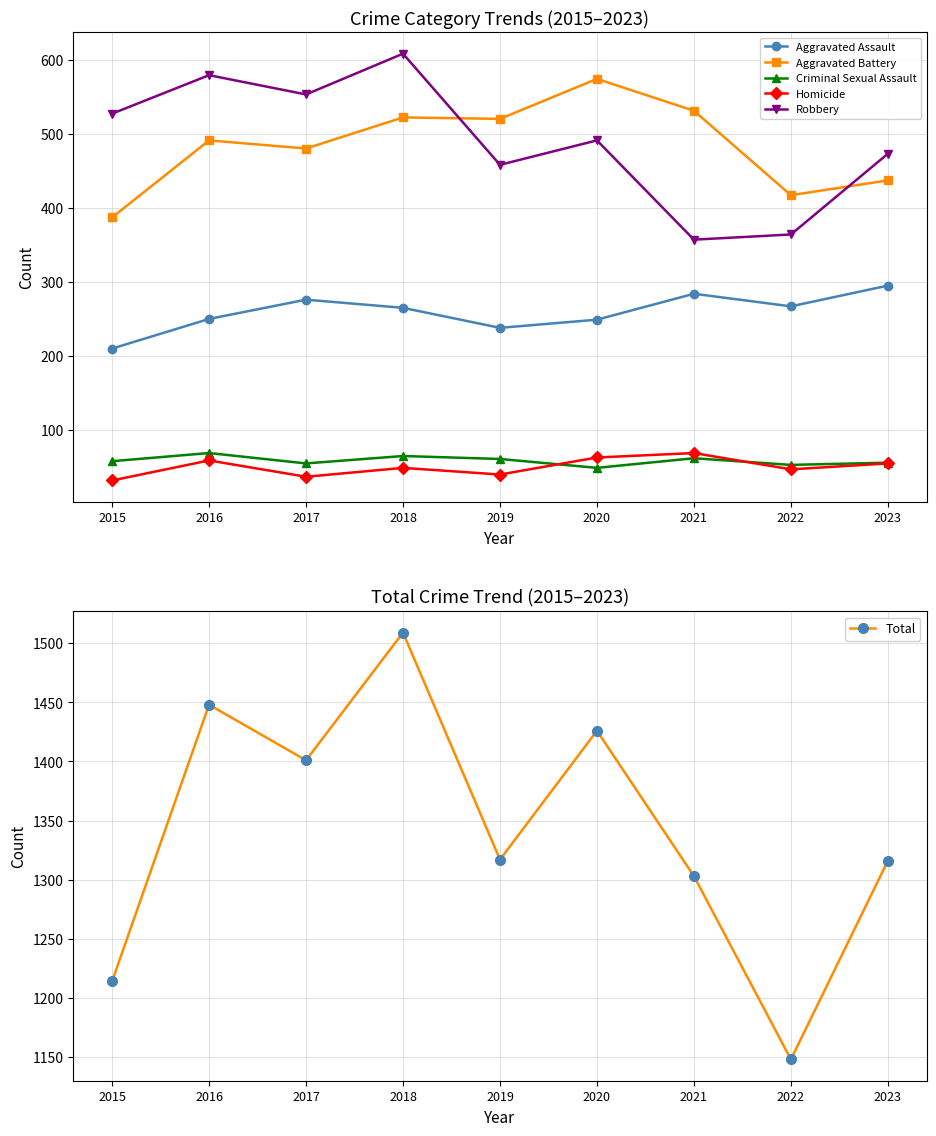

At which label is Total closest to 1328?

2019